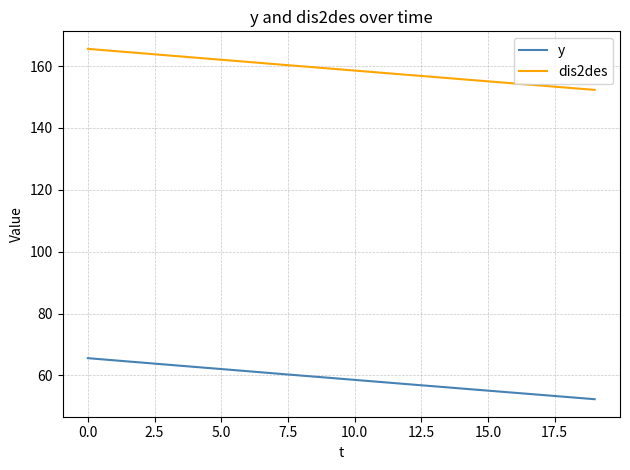

True or false: y and dis2des intersect in this chart.

False